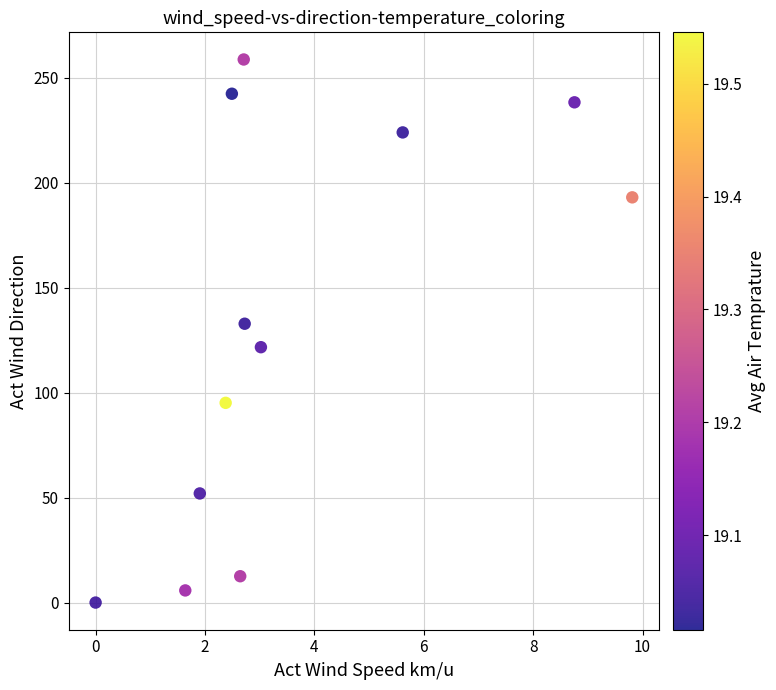

What Y value in the scatter plot is closest to 129?

132.8